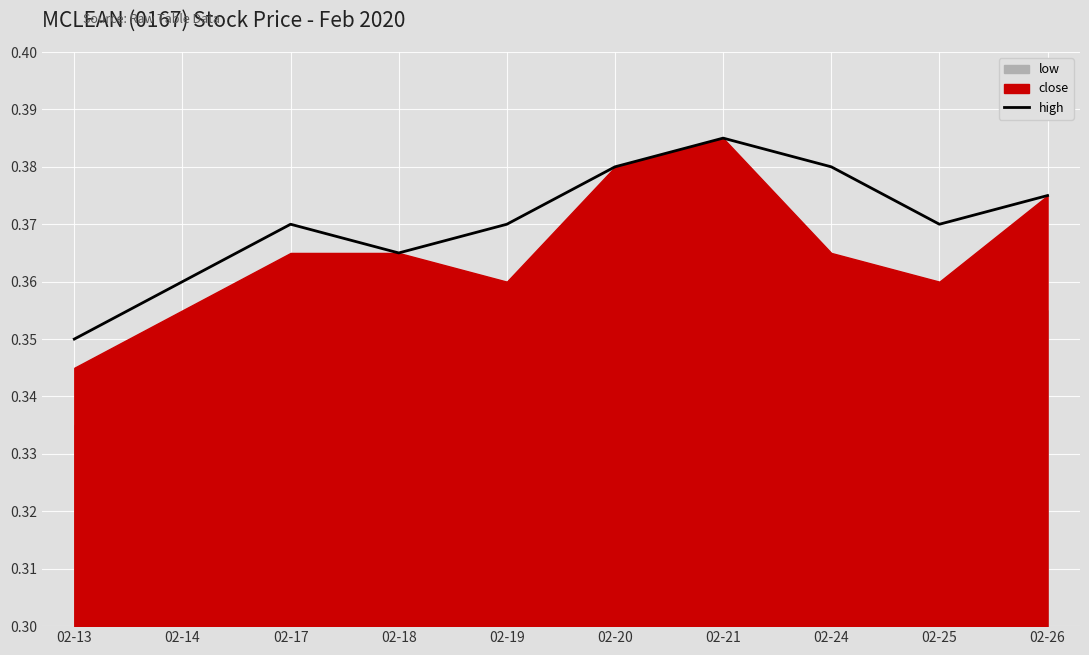

What is the approximate value at 02-17?

0.4